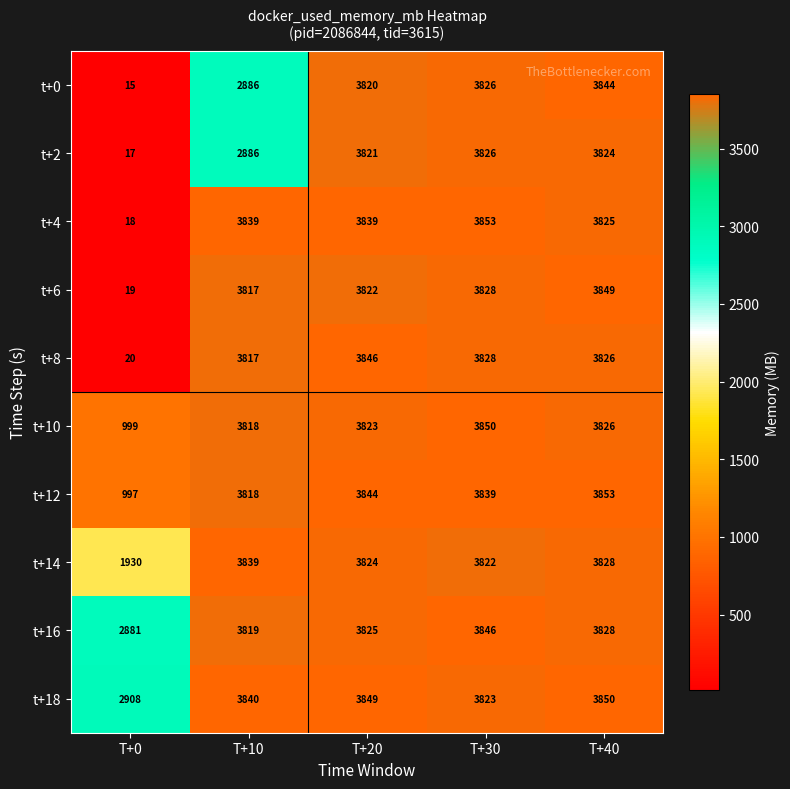

How many values in the t+10 series are below 3823?

2